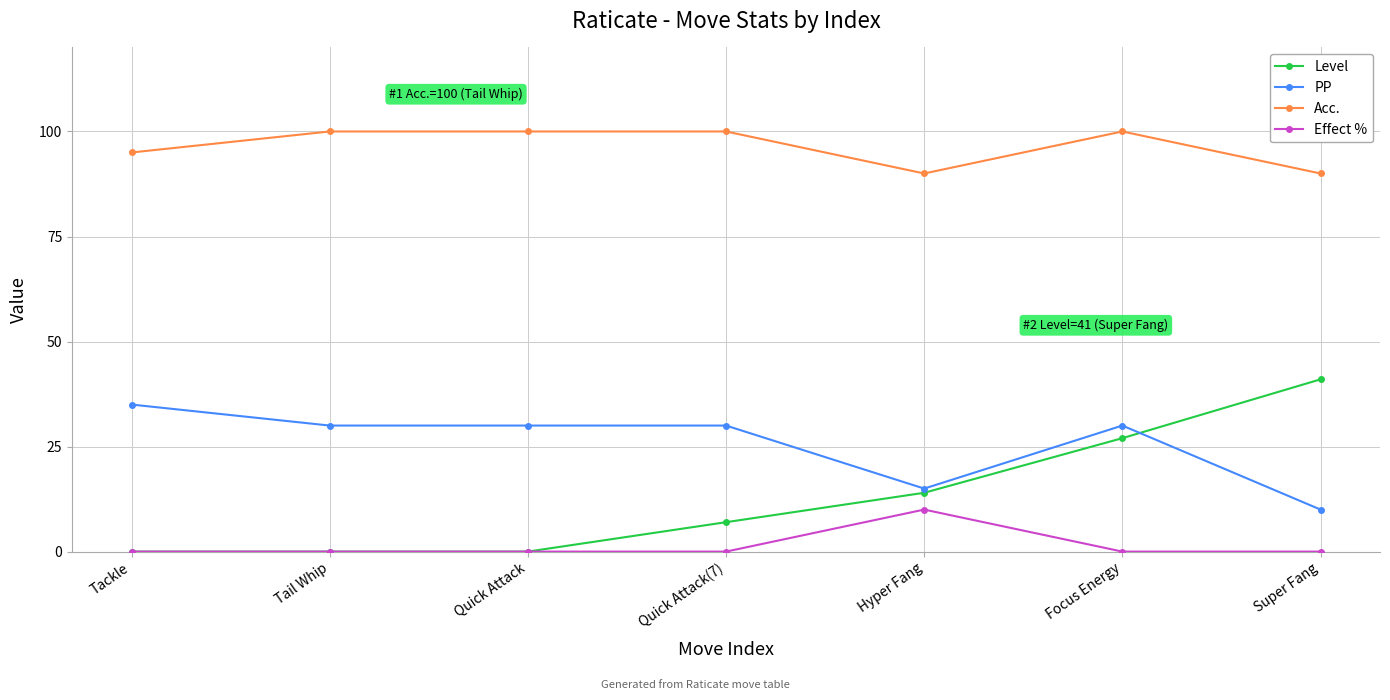

What is the difference between the maximum and minimum values in the Effect % series?

10